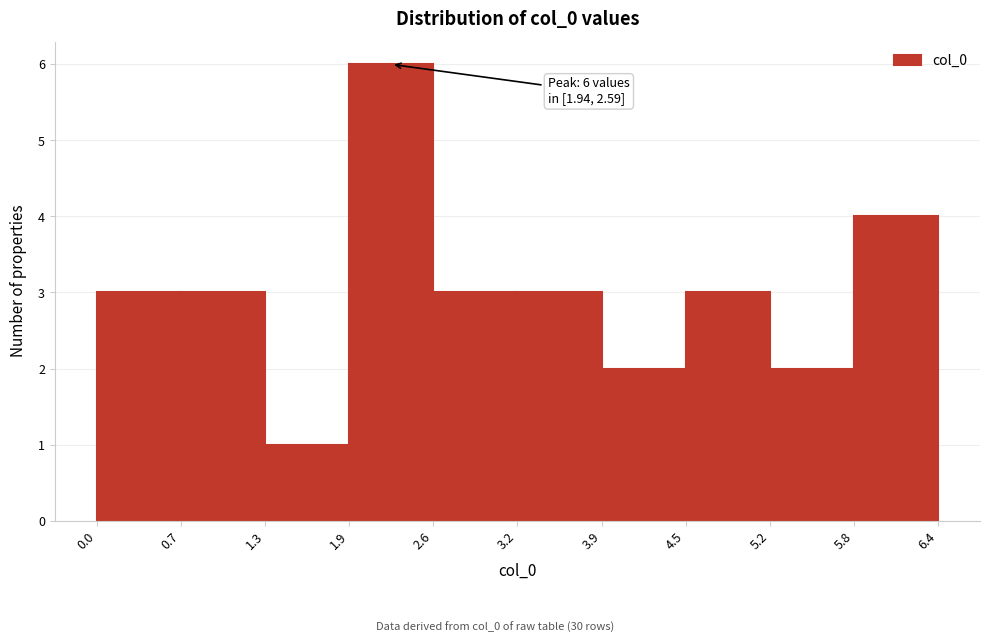

Which range on the x-axis has the tallest bar?

1.9 to 2.6